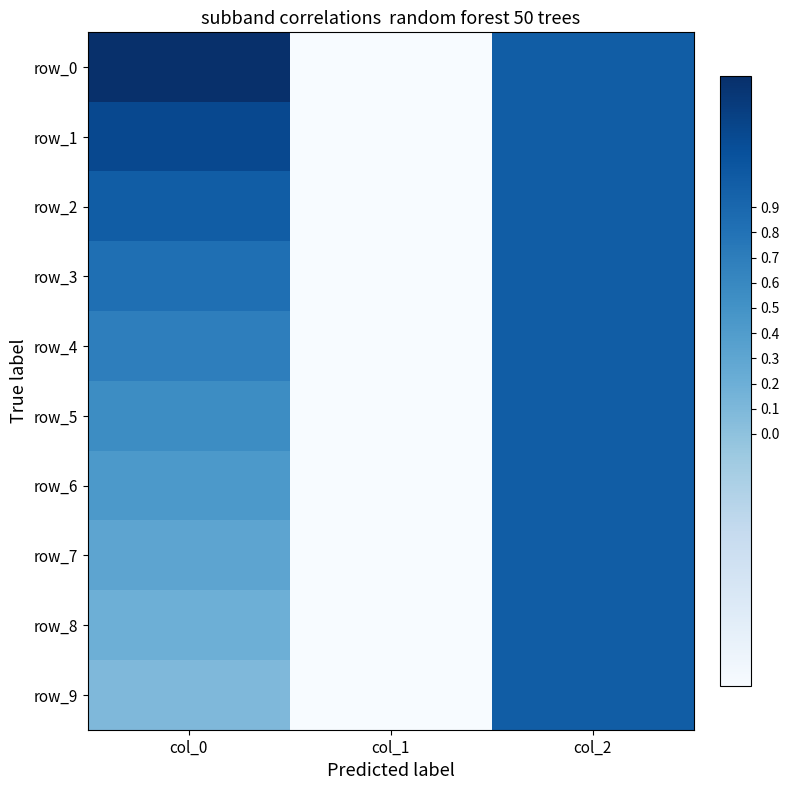

What is the greatest value displayed?

1.4